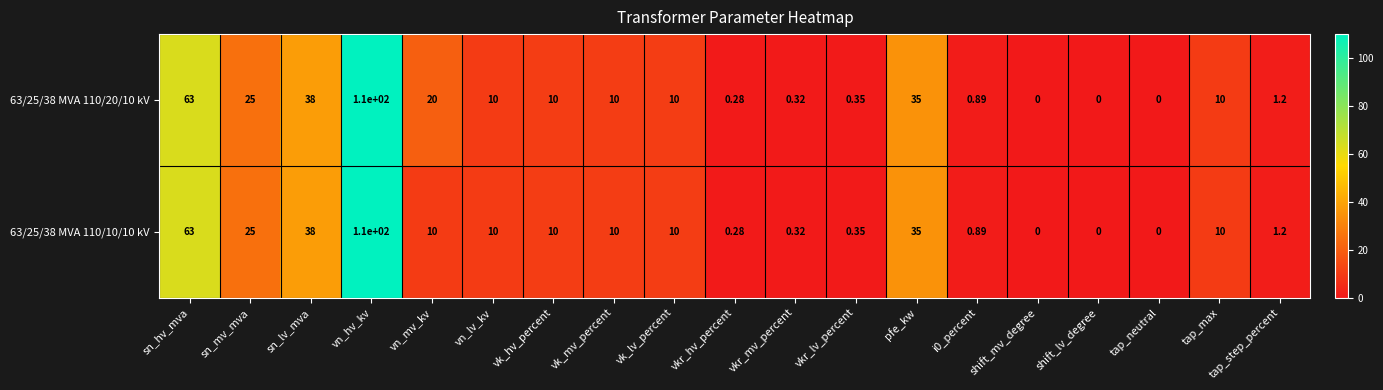

Which label corresponds to the largest value in the chart?

vn_hv_kv